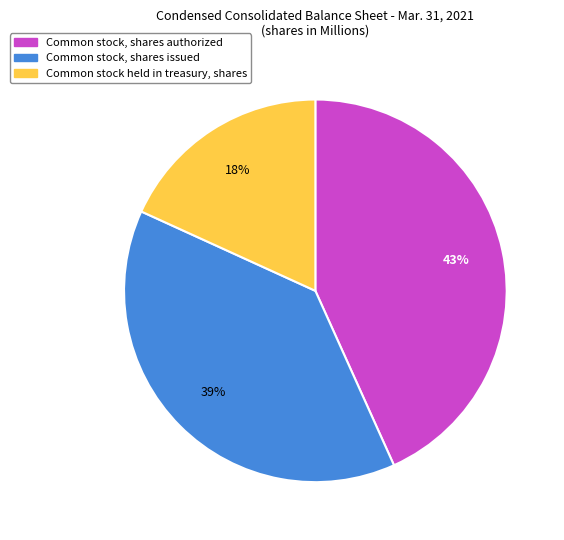

Is there a majority slice in this chart?

No